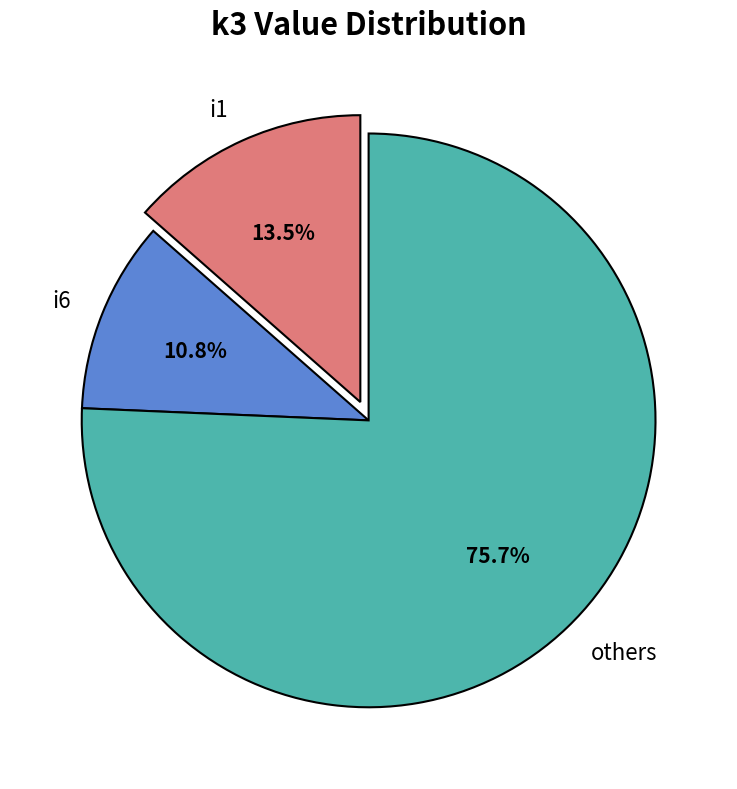

Which slice is the largest?

others